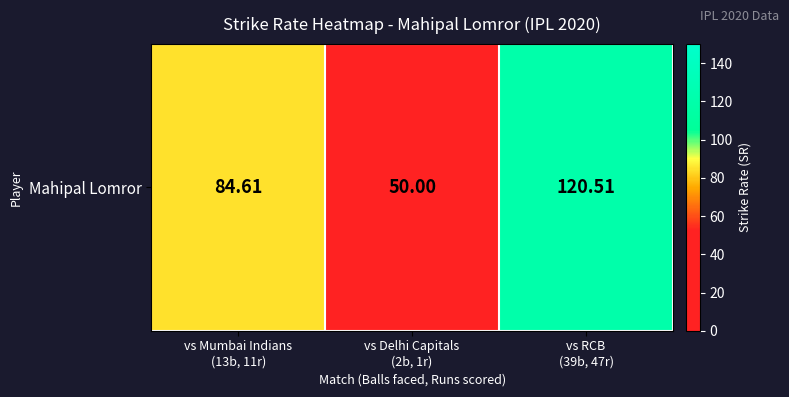

Which label corresponds to the largest value in the chart?

vs RCB
(39b, 47r)